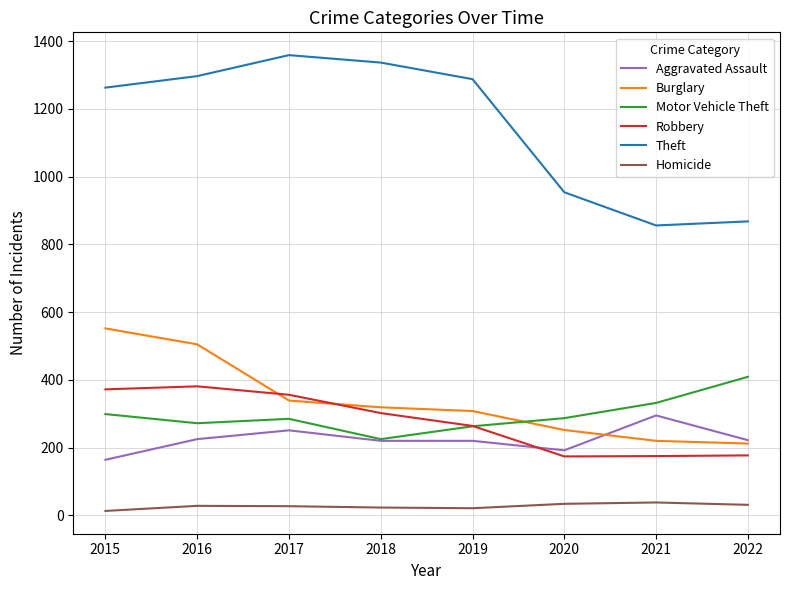

Is the value of Motor Vehicle Theft at 2019 greater than the value of Aggravated Assault at 2021?

No